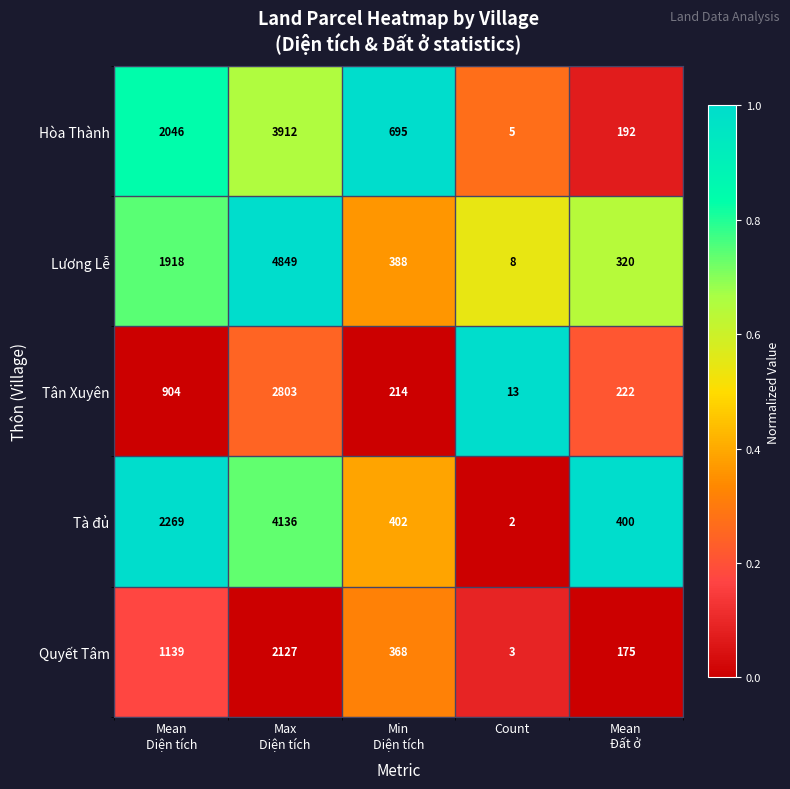

Which series has the largest range (max minus min)?

Lương Lễ